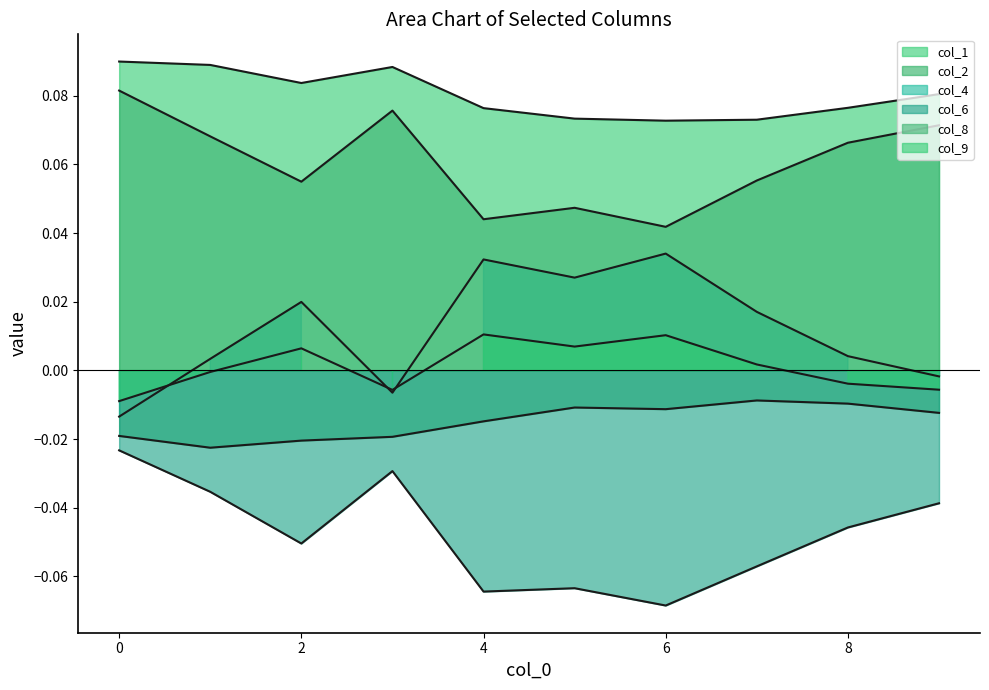

What is the smallest value displayed?

-0.1